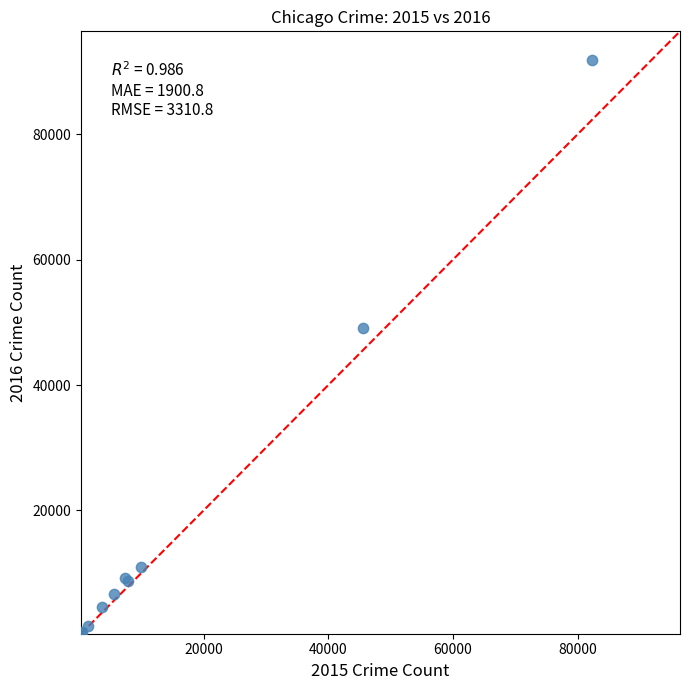

What Y value in the scatter plot is closest to 46133?

49049